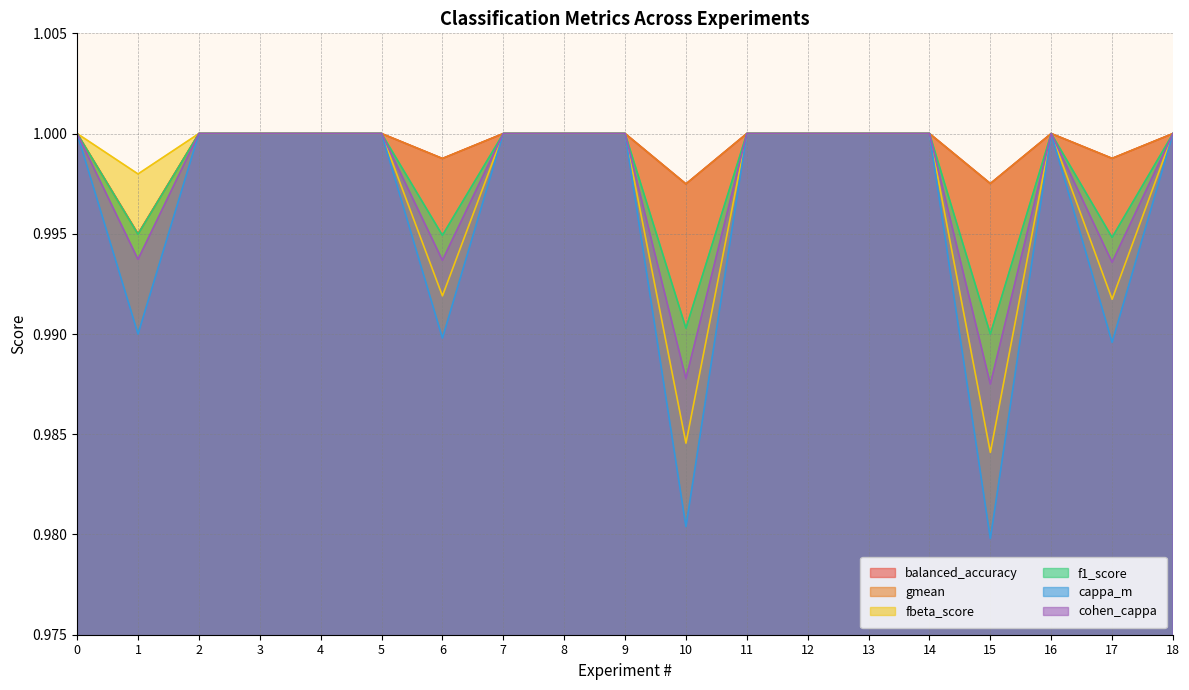

How many interior local peaks does the fbeta_score series have?

1